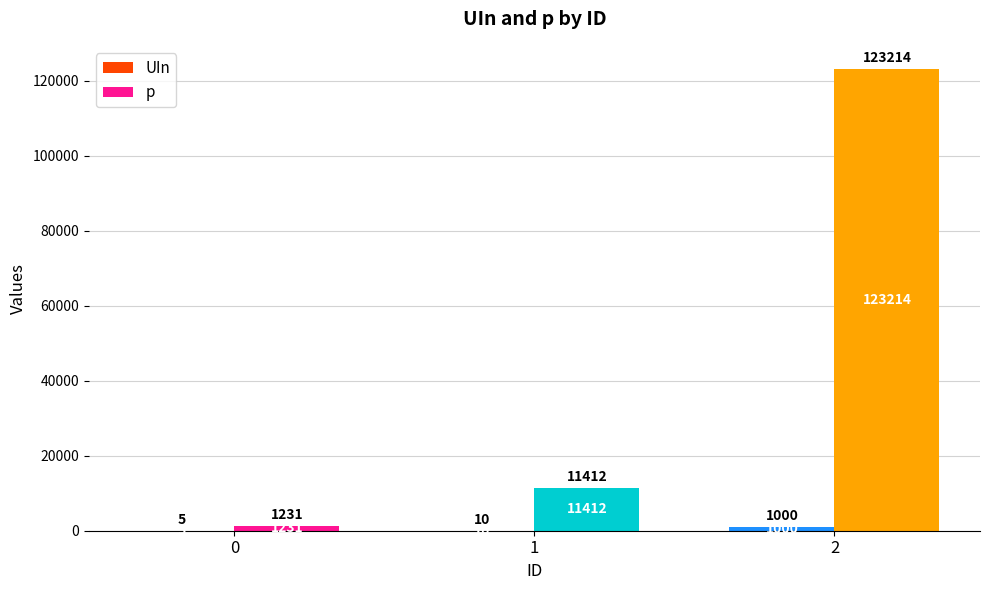

What is the maximum value shown in the chart?

123214